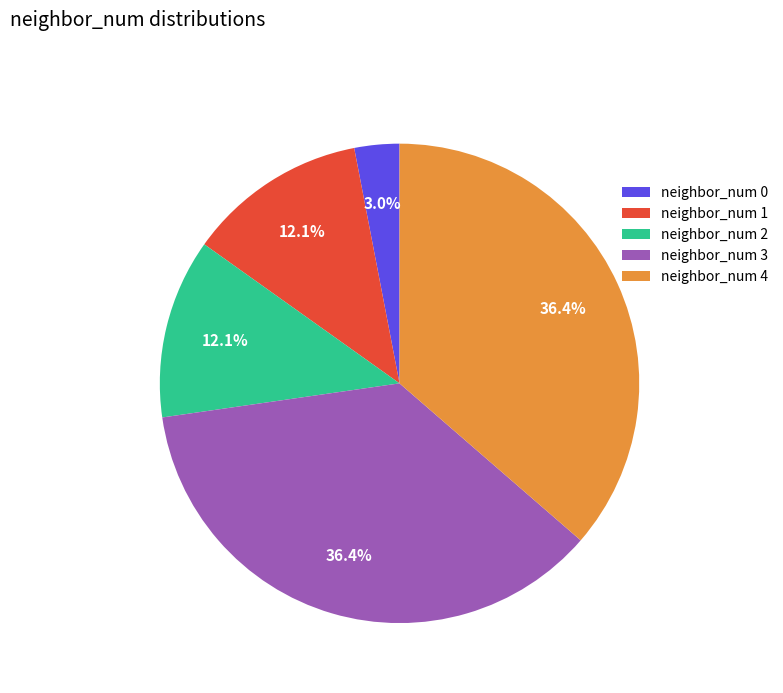

Approximately how many times larger is the value at neighbor_num 4 compared to neighbor_num 1?

3.0